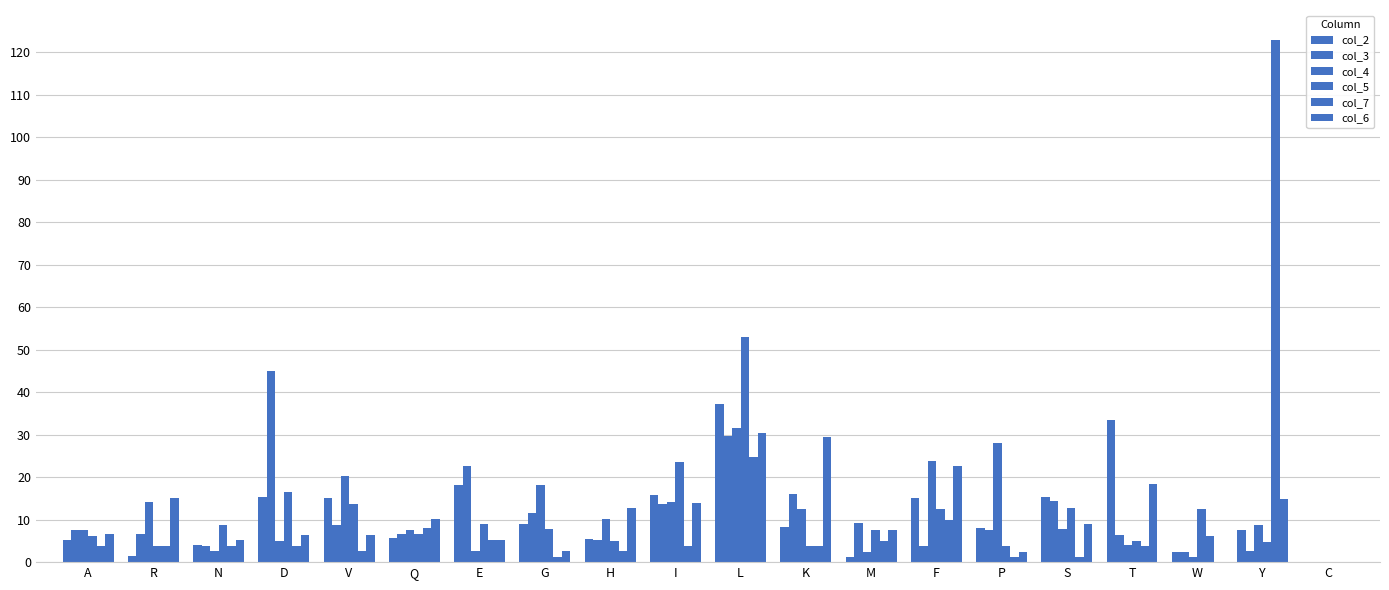

What is the sum of the col_2 values at P and Y?

15.5